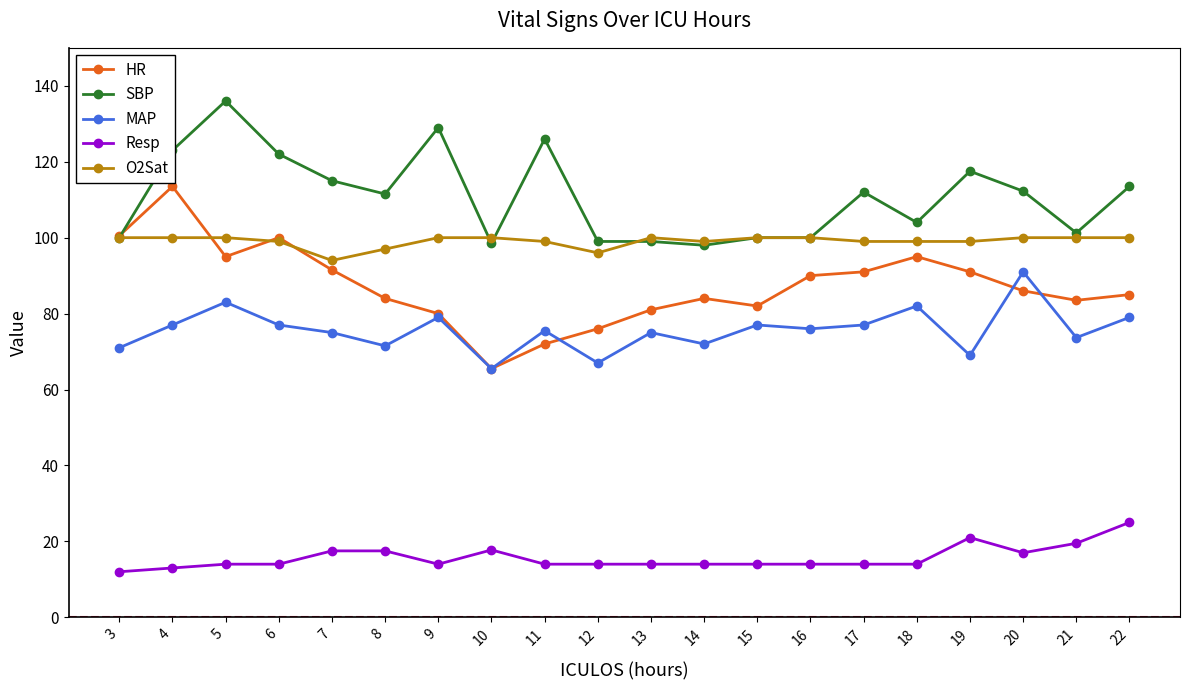

How many series are shown in this chart?

5